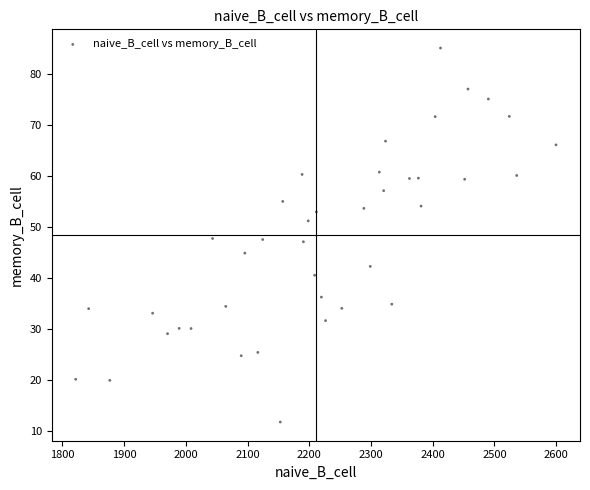

What is the range of Y values (max minus min)?

73.3